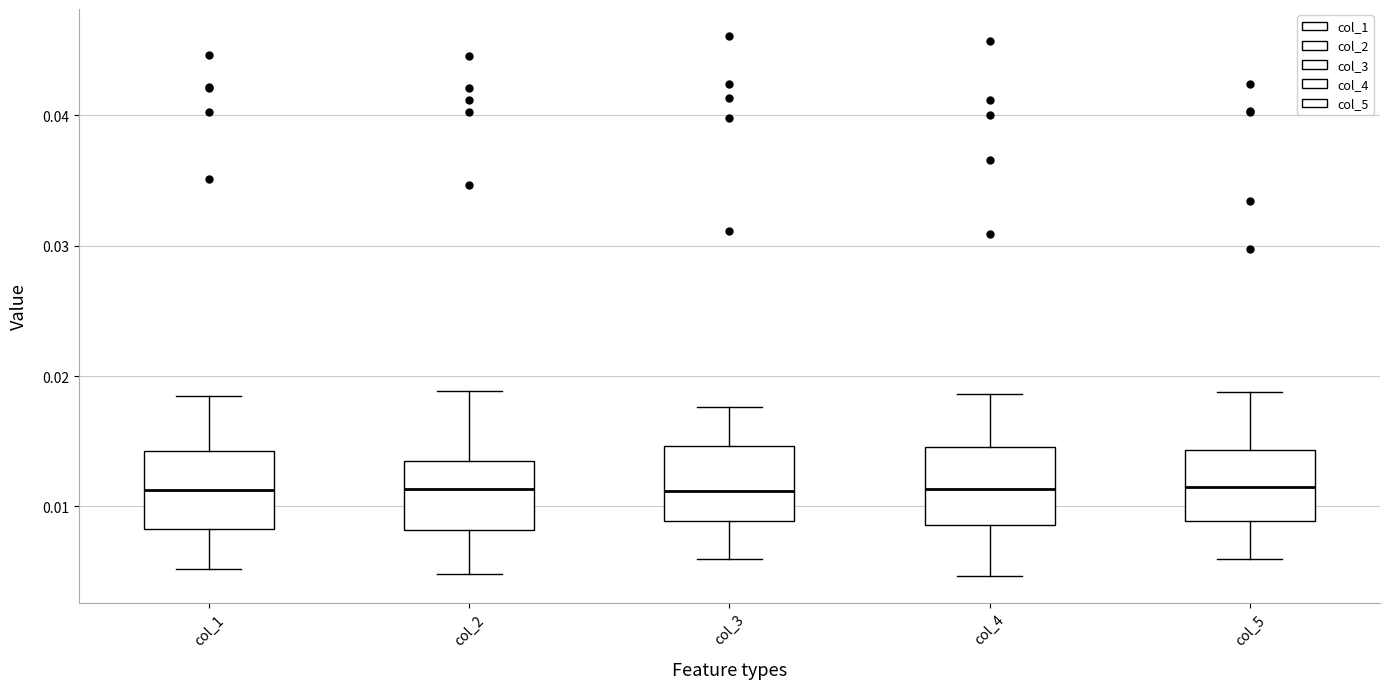

Reading left to right, transcribe this box plot: for each box, give where its median line is, the range the box spans, and where its two whiskers end, as read against the y-axis. The values are not printed on the chart, so give them approximately, as read against the axis.

col_1: median 0.011, box 0.008 to 0.014, whiskers 0.005 to 0.018
col_2: median 0.011, box 0.008 to 0.013, whiskers 0.005 to 0.019
col_3: median 0.011, box 0.009 to 0.015, whiskers 0.006 to 0.018
col_4: median 0.011, box 0.009 to 0.015, whiskers 0.005 to 0.019
col_5: median 0.011, box 0.009 to 0.014, whiskers 0.006 to 0.019